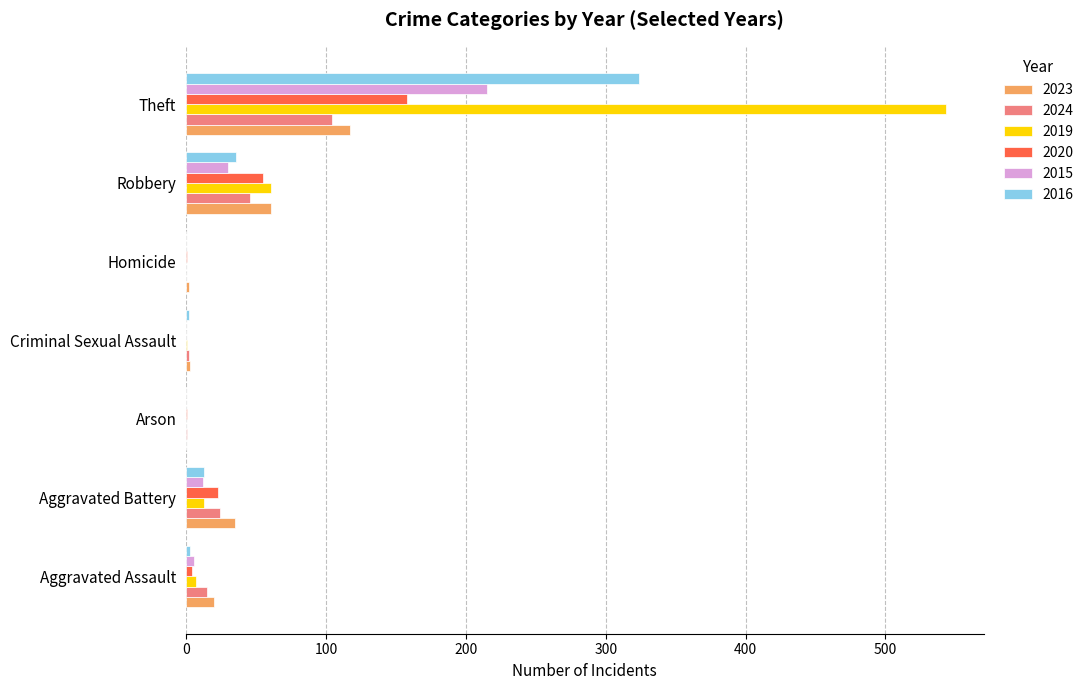

What is the sum of all 2019 values?

625